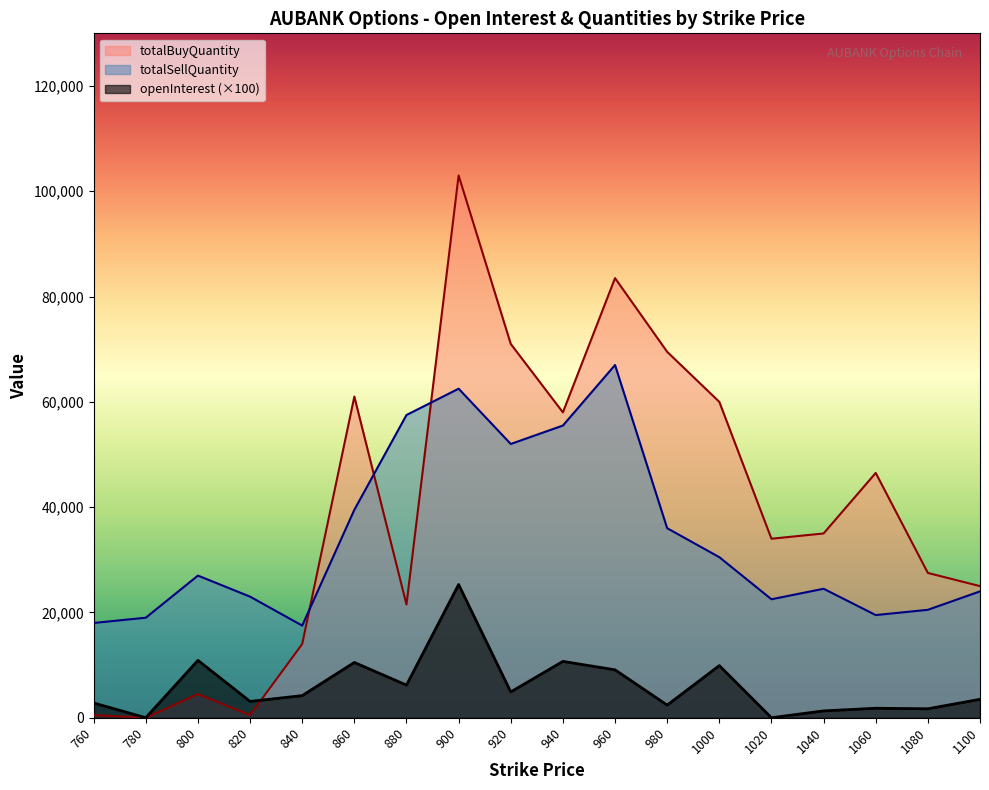

The value of openInterest at 800 is 10900. True or false?

True